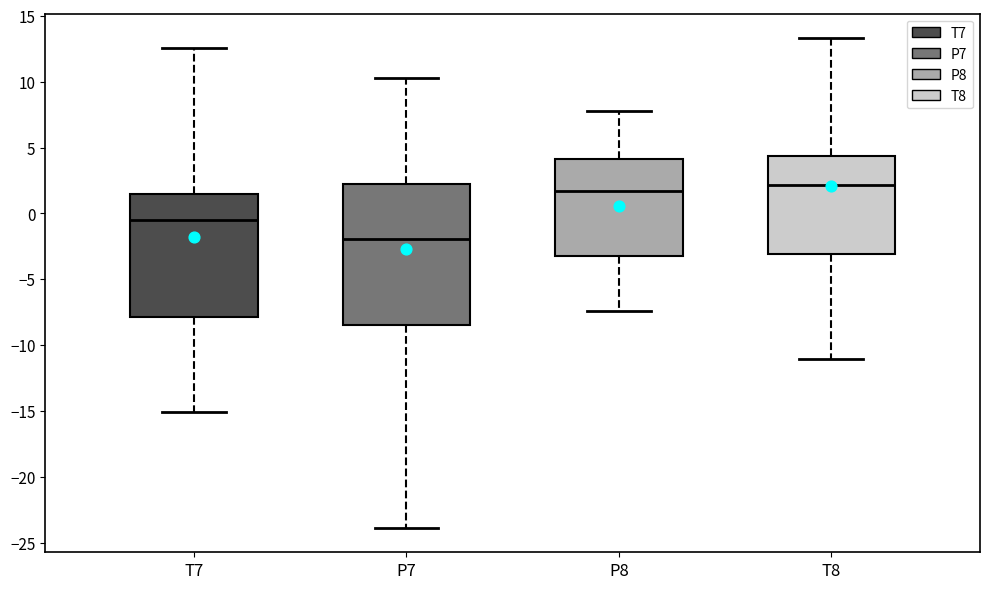

Where is the lower edge of the box for T8 on the y-axis? The values are not printed on the chart, so give them approximately, as read against the axis.

-3.0